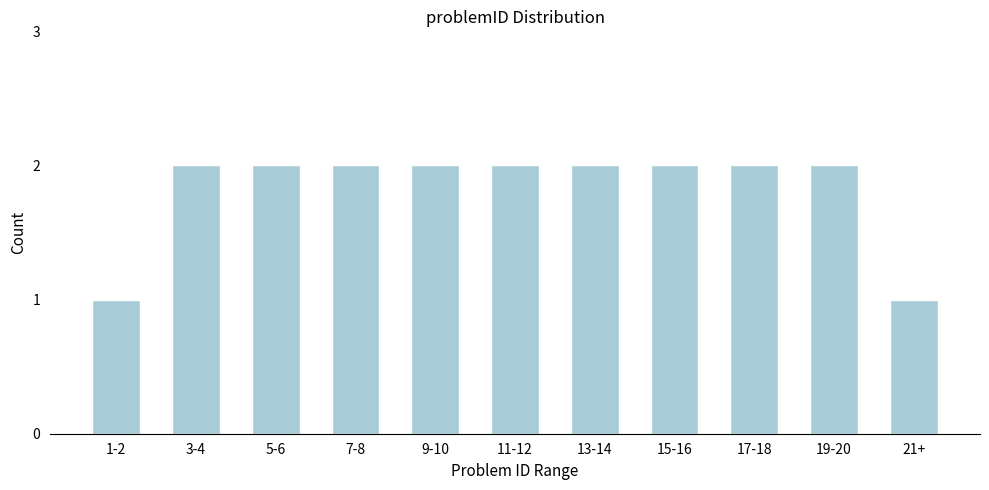

Reading left to right, extract all data points from this chart.

1	2	2	2	2	2	2	2	2	2	1